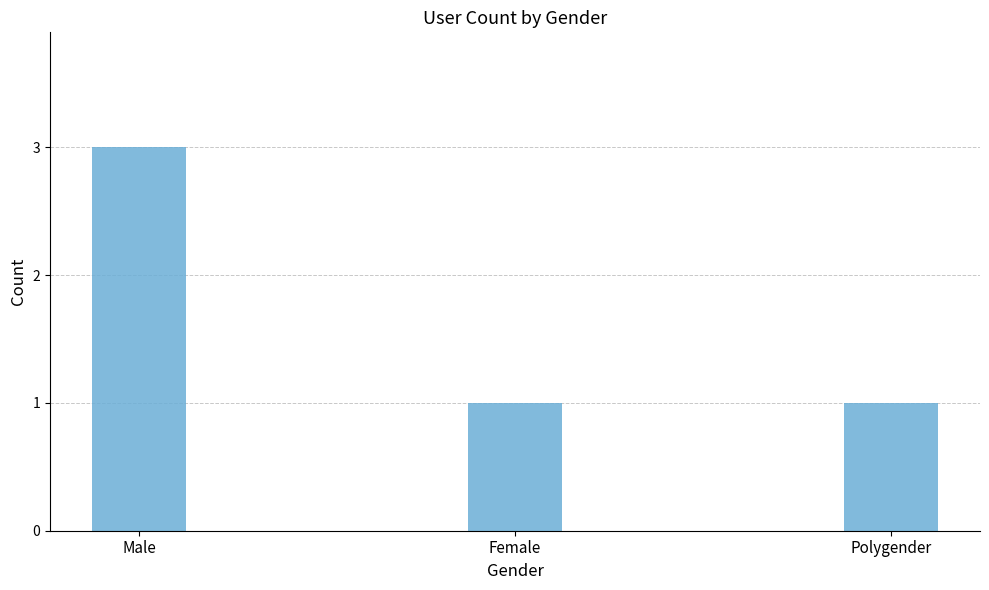

What position from the right is Male?

3